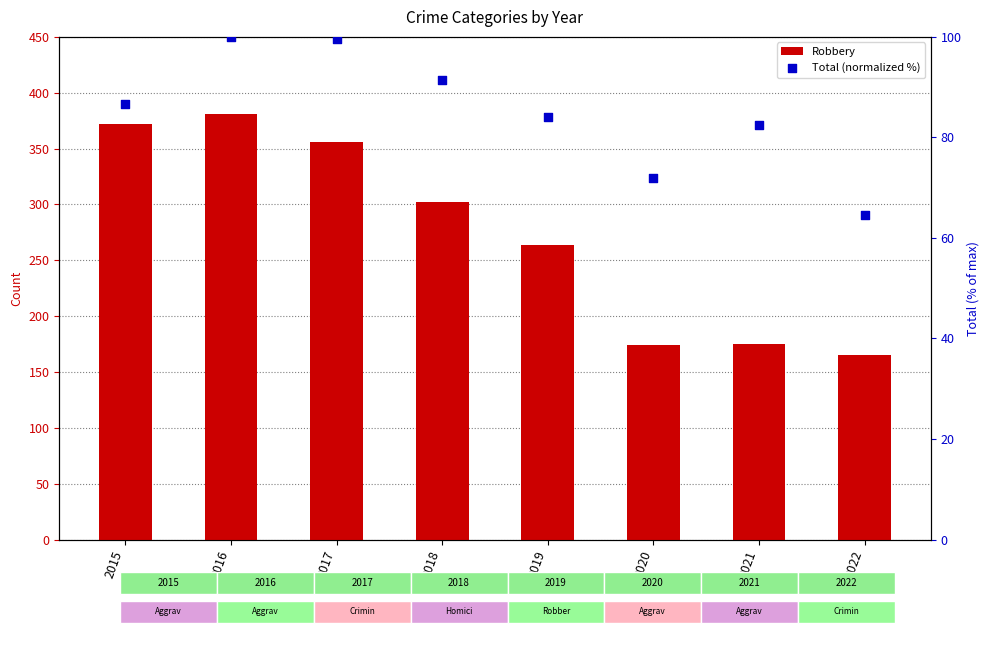

Which series has the widest spread of Y values?

Robbery